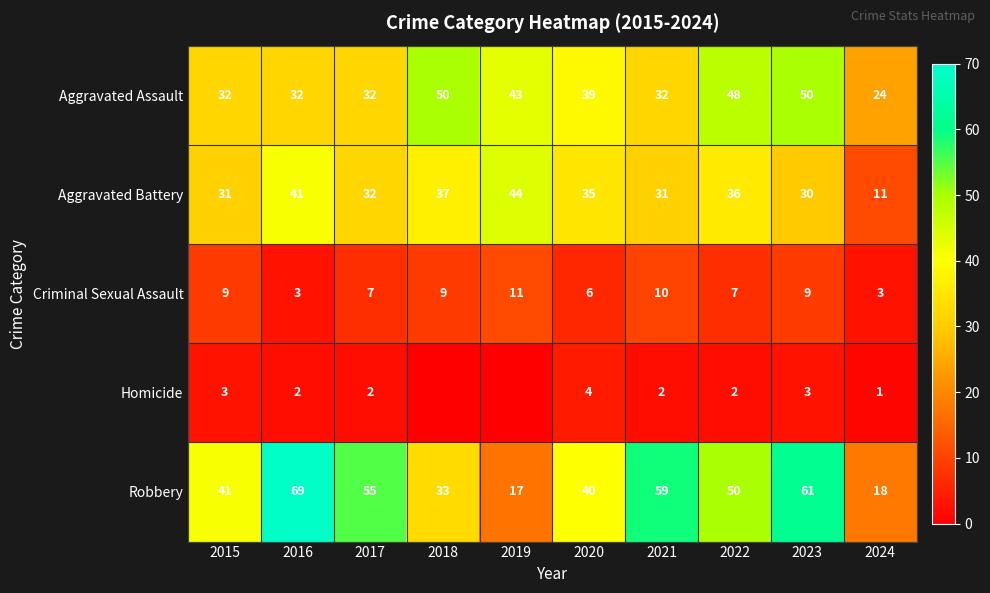

Is the value of Homicide at 2022 greater than the value of Criminal Sexual Assault at 2019?

No